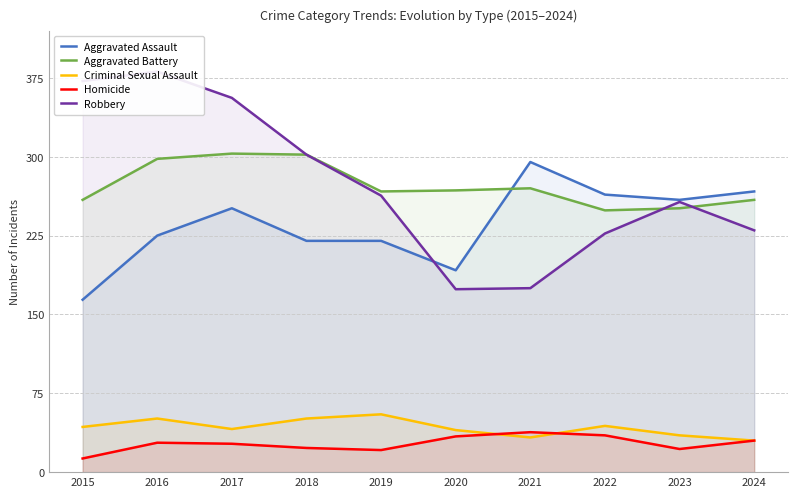

Between 2018 and 2023, which is larger?

2023